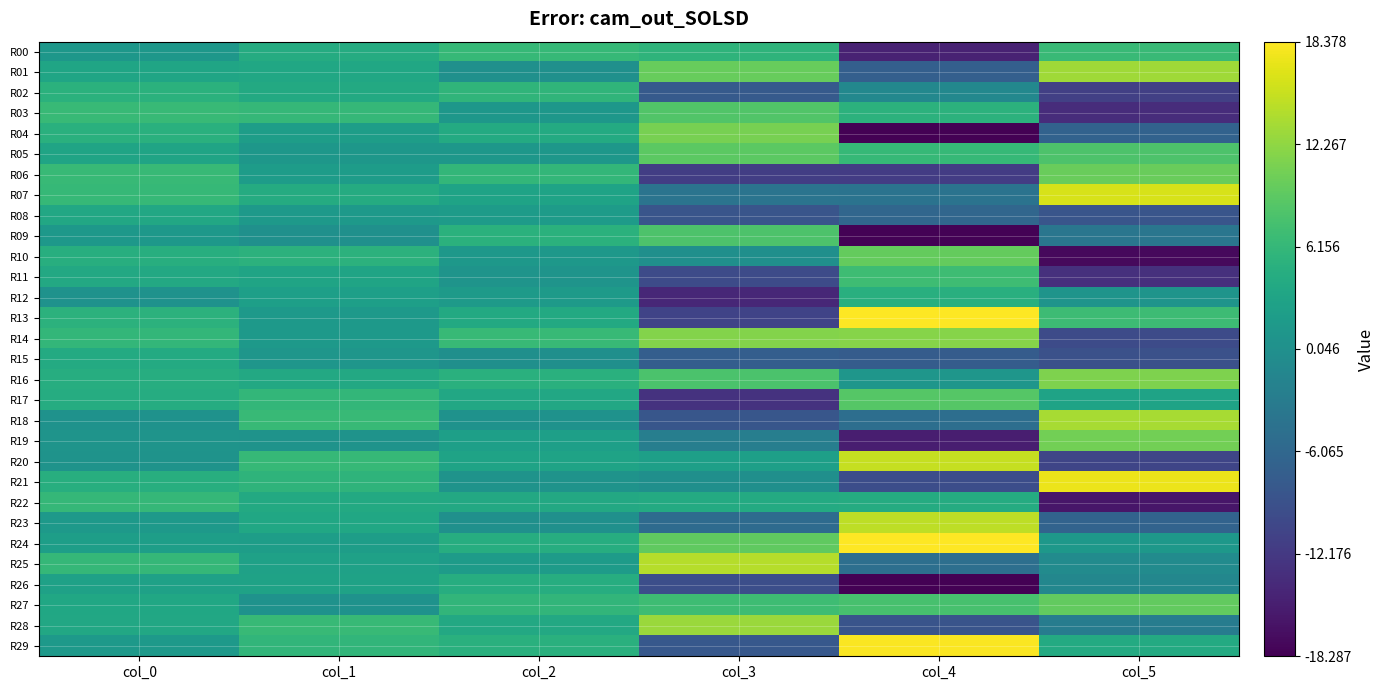

Reading left to right, transcribe all the data shown in this chart.

R00: col_0=1.1	col_1=4.3	col_2=6.2	col_3=5.6	col_4=-14.8	col_5=6.6
R01: col_0=3.3	col_1=3.5	col_2=0.1	col_3=9.8	col_4=-7.2	col_5=13.2
R02: col_0=5.1	col_1=3.9	col_2=5.7	col_3=-7.9	col_4=-1.1	col_5=-11.4
R03: col_0=6.5	col_1=6.2	col_2=1.1	col_3=8.5	col_4=5.2	col_5=-13.7
R04: col_0=4.9	col_1=2.1	col_2=4.2	col_3=10.9	col_4=-18.3	col_5=-6.8
R05: col_0=3.1	col_1=1.2	col_2=1.2	col_3=9.1	col_4=6.2	col_5=8.1
R06: col_0=6.5	col_1=2.0	col_2=5.9	col_3=-11.6	col_4=-11.8	col_5=9.9
R07: col_0=6.3	col_1=4.3	col_2=3.0	col_3=-4.2	col_4=-4.3	col_5=16.1
R08: col_0=3.7	col_1=1.6	col_2=1.8	col_3=-8.6	col_4=-6.2	col_5=-8.6
R09: col_0=1.2	col_1=0.1	col_2=5.2	col_3=8.2	col_4=-18.1	col_5=-4.0
R10: col_0=4.7	col_1=5.2	col_2=1.2	col_3=0.0	col_4=9.8	col_5=-17.3
R11: col_0=3.8	col_1=3.2	col_2=0.7	col_3=-9.9	col_4=7.1	col_5=-13.2
R12: col_0=0.5	col_1=2.4	col_2=1.8	col_3=-14.2	col_4=4.9	col_5=0.7
R13: col_0=5.3	col_1=1.5	col_2=4.0	col_3=-10.9	col_4=18.4	col_5=6.8
R14: col_0=6.0	col_1=1.5	col_2=6.4	col_3=11.6	col_4=11.7	col_5=-9.9
R15: col_0=4.1	col_1=0.9	col_2=0.0	col_3=-7.4	col_4=-7.6	col_5=-9.1
R16: col_0=4.5	col_1=3.9	col_2=4.9	col_3=7.9	col_4=1.0	col_5=11.3
R17: col_0=4.4	col_1=6.0	col_2=3.7	col_3=-12.9	col_4=8.8	col_5=2.9
R18: col_0=0.4	col_1=6.5	col_2=0.4	col_3=-8.4	col_4=-5.1	col_5=13.6
R19: col_0=0.7	col_1=0.5	col_2=2.5	col_3=-2.6	col_4=-15.3	col_5=10.5
R20: col_0=0.6	col_1=6.3	col_2=2.9	col_3=2.5	col_4=15.2	col_5=-10.7
R21: col_0=4.7	col_1=5.6	col_2=0.5	col_3=0.0	col_4=-9.7	col_5=17.3
R22: col_0=6.1	col_1=4.1	col_2=3.8	col_3=4.1	col_4=4.3	col_5=-16.1
R23: col_0=1.4	col_1=3.6	col_2=0.1	col_3=-5.5	col_4=14.8	col_5=-6.6
R24: col_0=2.3	col_1=2.1	col_2=4.5	col_3=9.5	col_4=18.3	col_5=1.3
R25: col_0=6.1	col_1=2.7	col_2=1.8	col_3=14.3	col_4=-4.9	col_5=-0.6
R26: col_0=2.7	col_1=2.8	col_2=4.6	col_3=-9.4	col_4=-18.3	col_5=-1.3
R27: col_0=3.6	col_1=0.4	col_2=5.9	col_3=7.0	col_4=7.7	col_5=9.6
R28: col_0=3.7	col_1=6.5	col_2=3.9	col_3=12.9	col_4=-8.8	col_5=-2.8
R29: col_0=1.5	col_1=5.9	col_2=5.0	col_3=-8.2	col_4=18.1	col_5=4.1